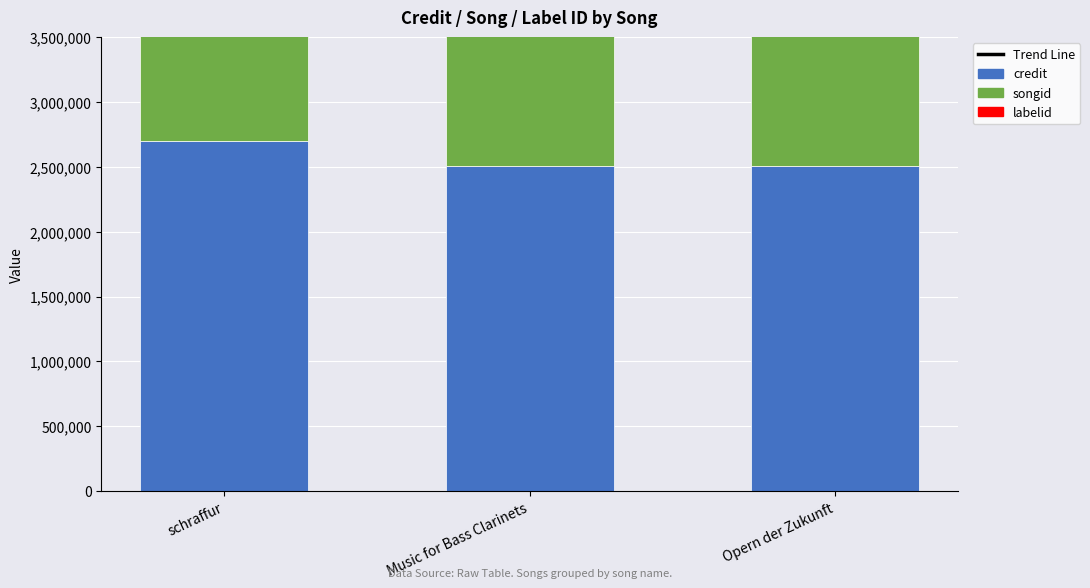

What are all the series names shown in the legend?

Trend Line, credit, songid, labelid